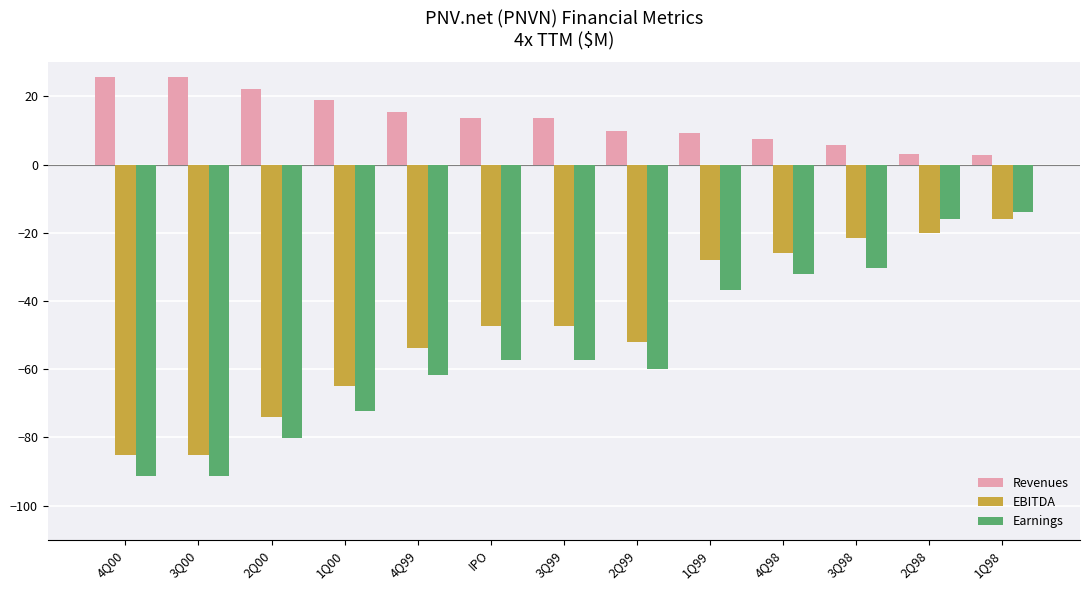

How many groups of bars are there?

13